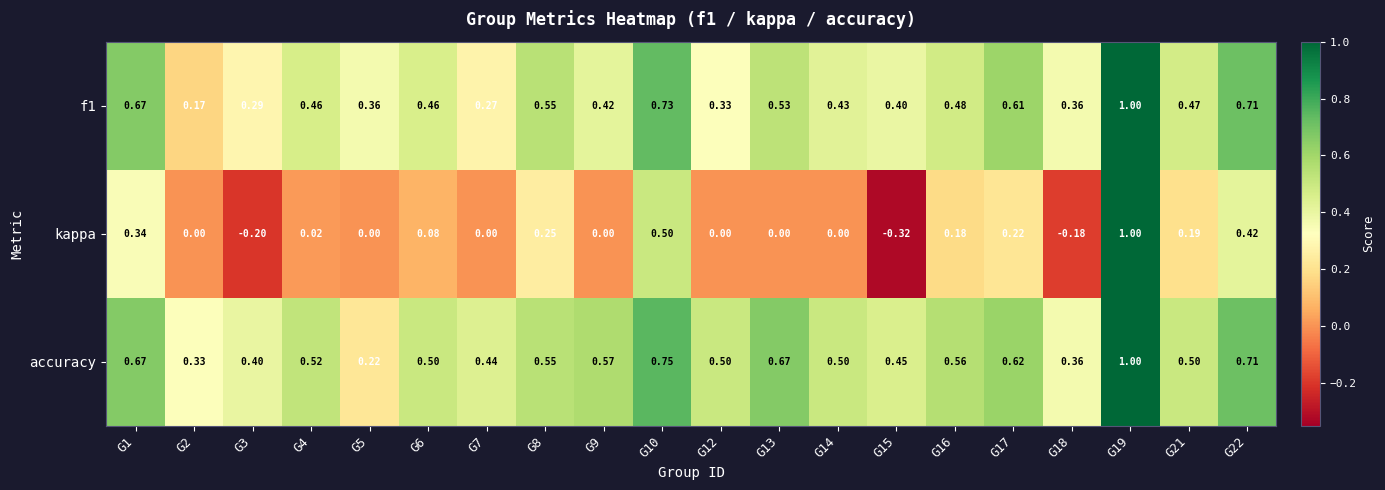

Rank the series at G10 from highest to lowest value.

accuracy, f1, kappa